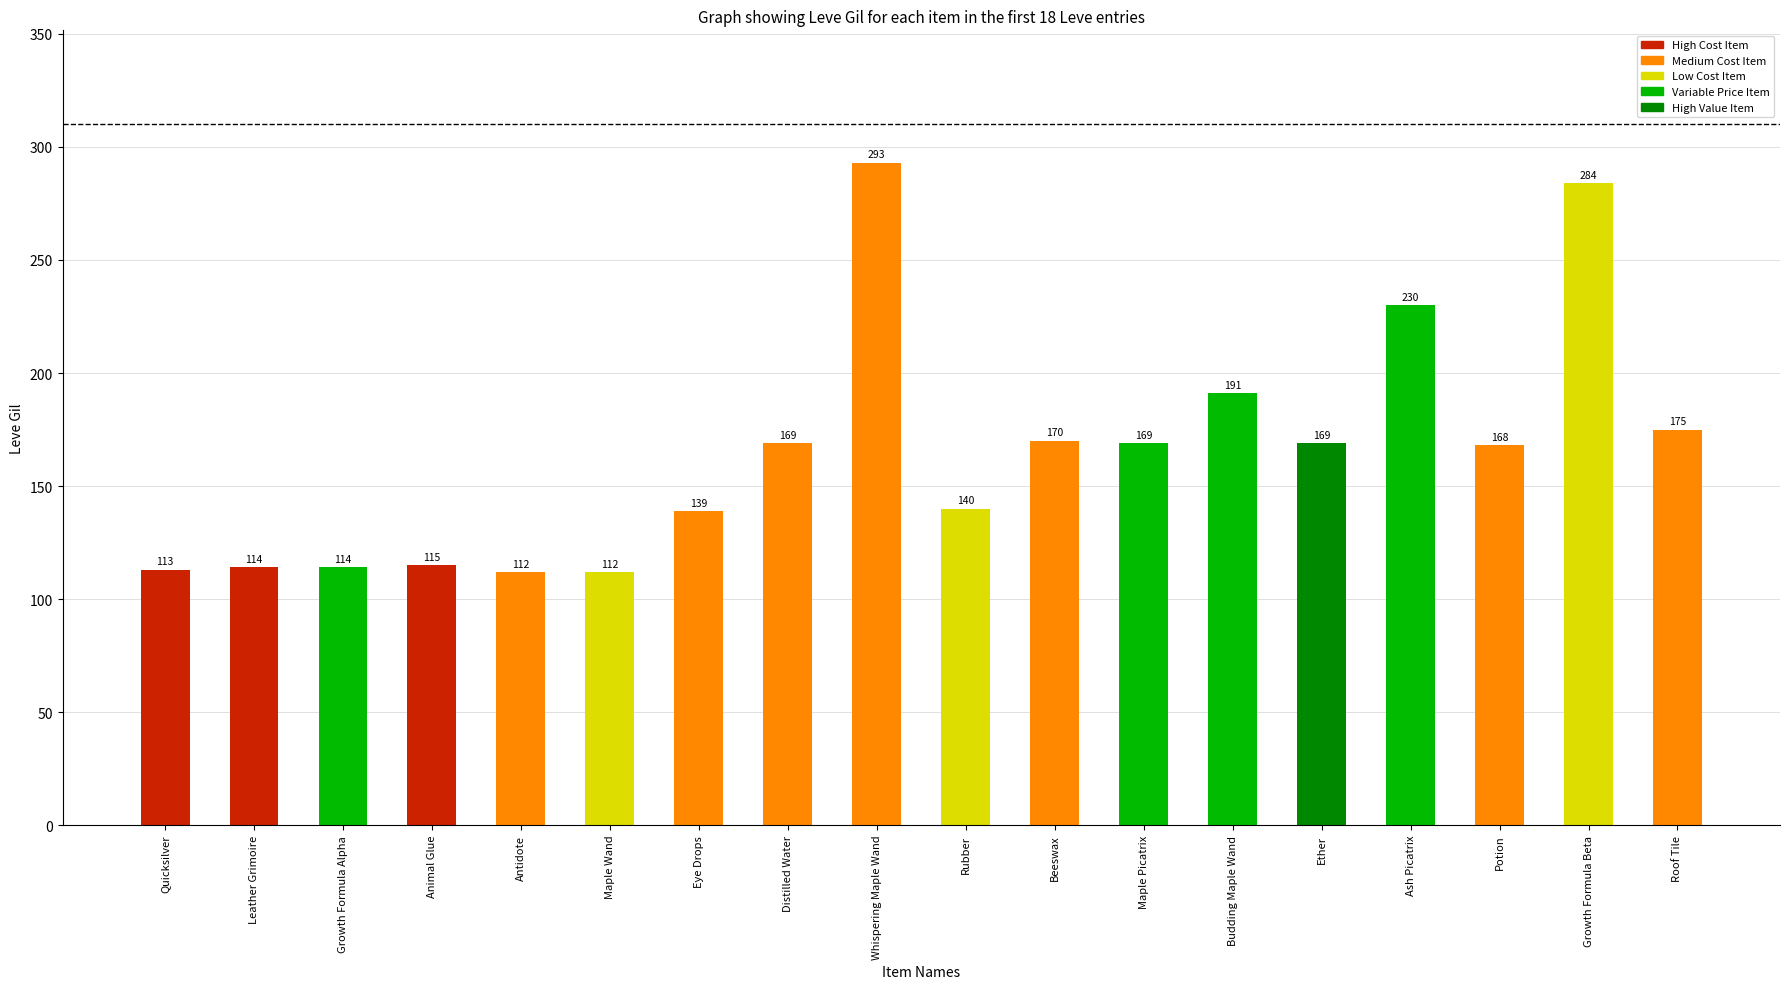

What is the sum of the values at Animal Glue and Growth Formula Beta?

399